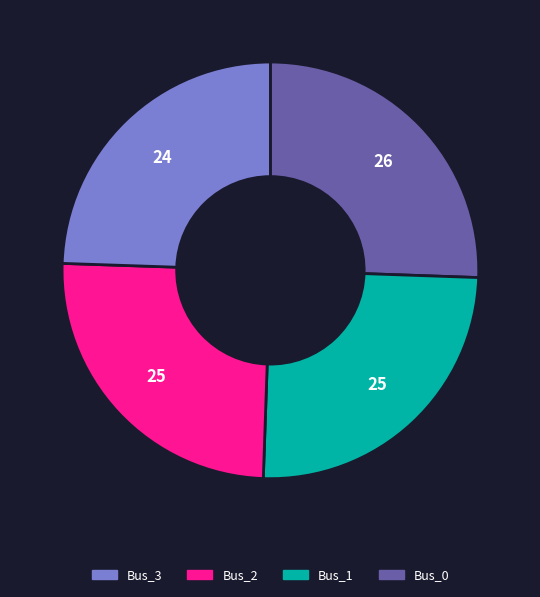

Is there any slice that represents more than half of the pie?

No